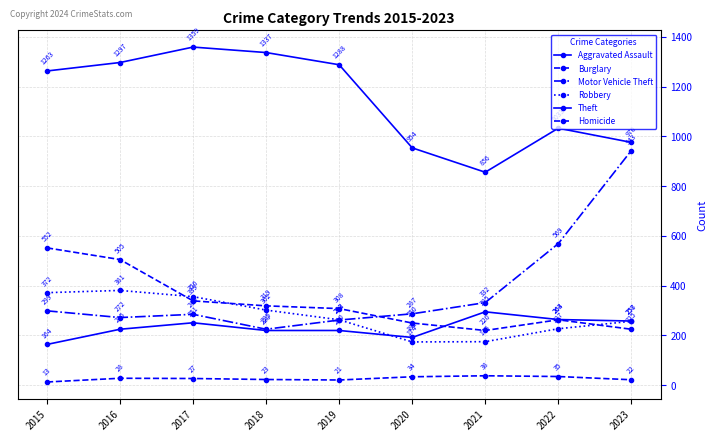

Where do Burglary and Aggravated Assault first cross each other?

2020 and 2021